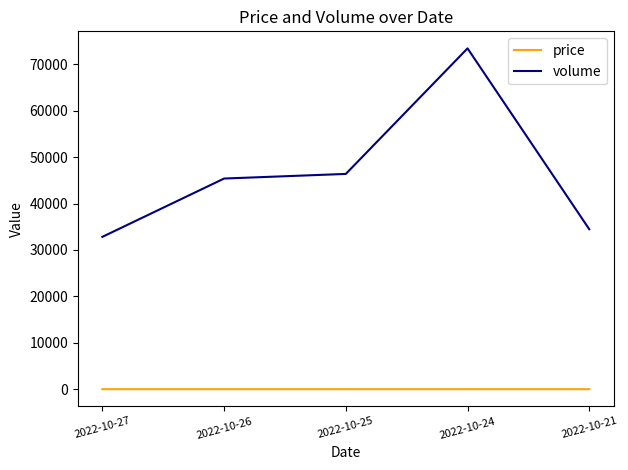

At which label does volume reach its minimum?

2022-10-27